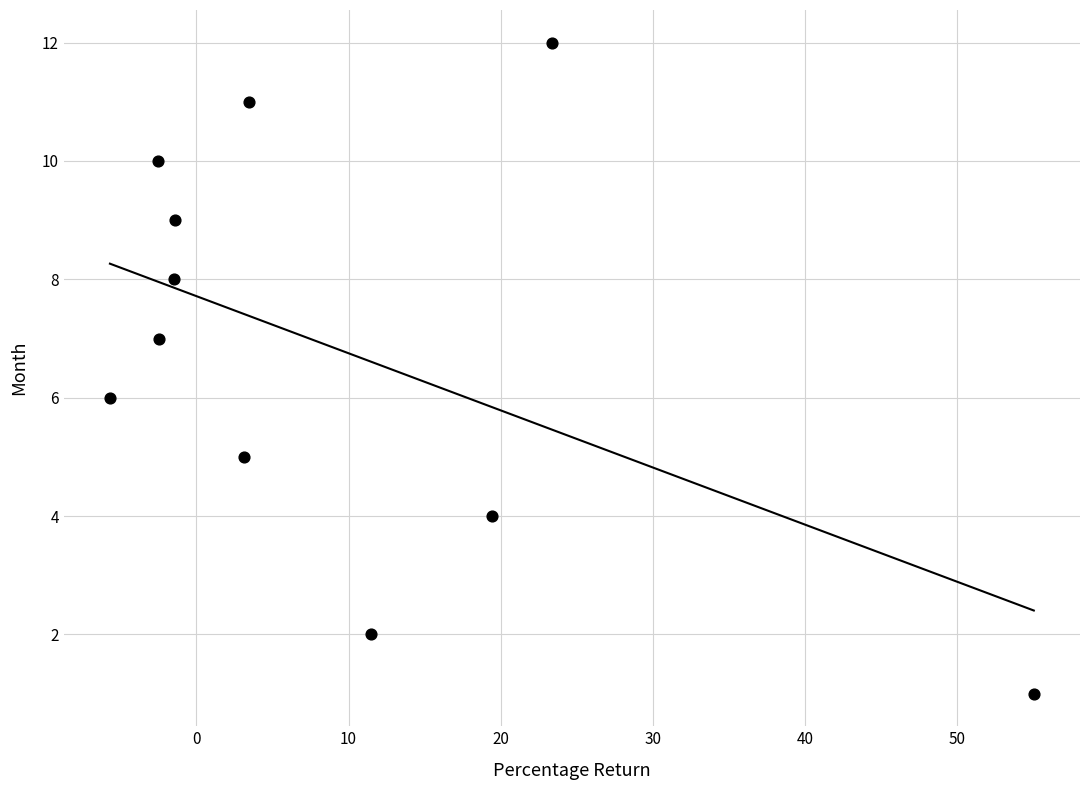

What is the range of Y values (max minus min)?

11